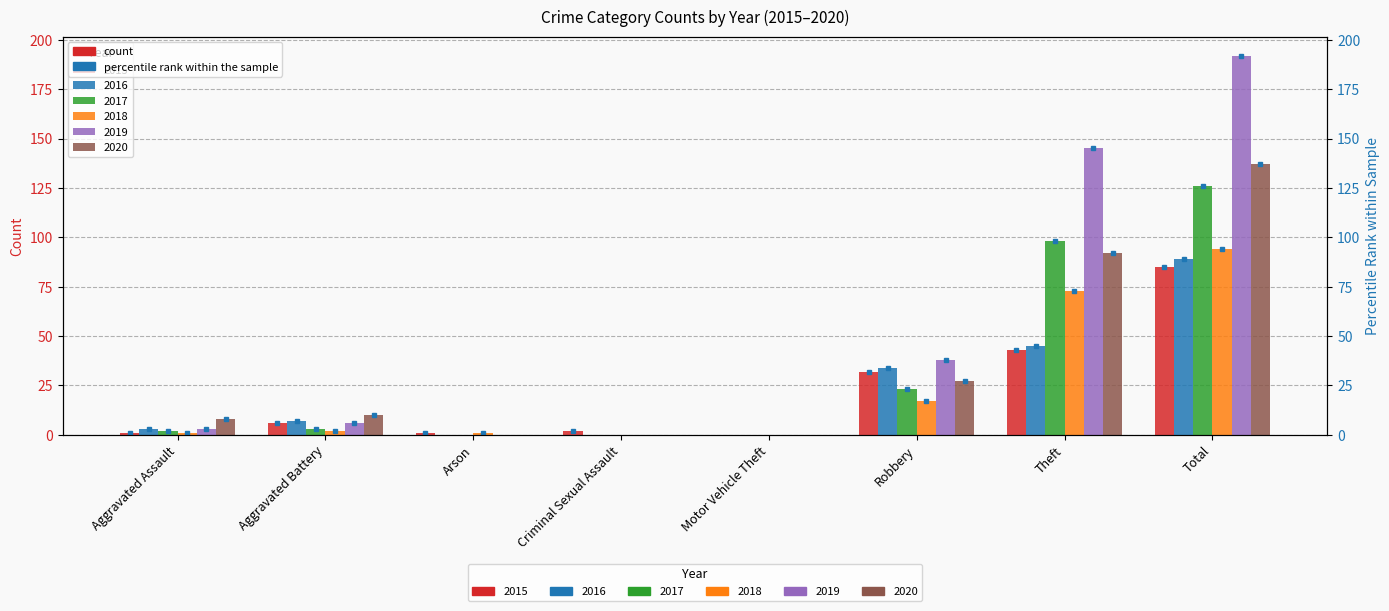

Reading left to right, extract all data points from this chart.

2015: Aggravated Assault=1	Aggravated Battery=6	Arson=1	Criminal Sexual Assault=2	Motor Vehicle Theft=0	Robbery=32	Theft=43	Total=85
2016: Aggravated Assault=3	Aggravated Battery=7	Arson=0	Criminal Sexual Assault=0	Motor Vehicle Theft=0	Robbery=34	Theft=45	Total=89
2017: Aggravated Assault=2	Aggravated Battery=3	Arson=0	Criminal Sexual Assault=0	Motor Vehicle Theft=0	Robbery=23	Theft=98	Total=126
2018: Aggravated Assault=1	Aggravated Battery=2	Arson=1	Criminal Sexual Assault=0	Motor Vehicle Theft=0	Robbery=17	Theft=73	Total=94
2019: Aggravated Assault=3	Aggravated Battery=6	Arson=0	Criminal Sexual Assault=0	Motor Vehicle Theft=0	Robbery=38	Theft=145	Total=192
2020: Aggravated Assault=8	Aggravated Battery=10	Arson=0	Criminal Sexual Assault=0	Motor Vehicle Theft=0	Robbery=27	Theft=92	Total=137